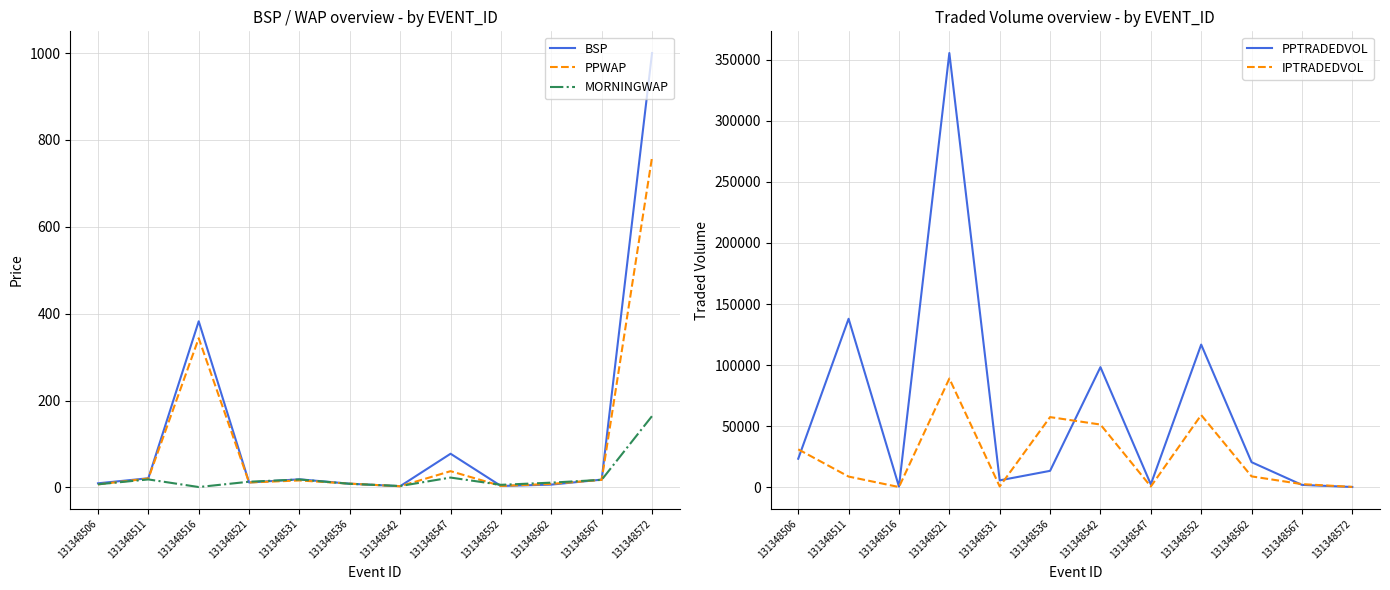

How many values in the BSP series exceed 18?

6